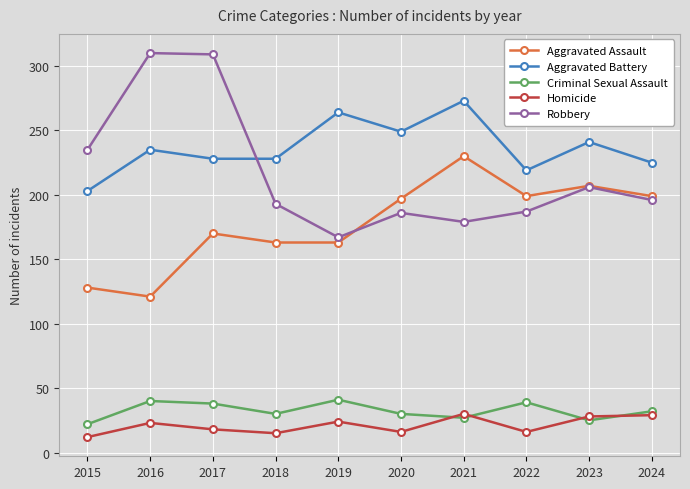

What is the value of the Robbery point at the 7th from the left?

179